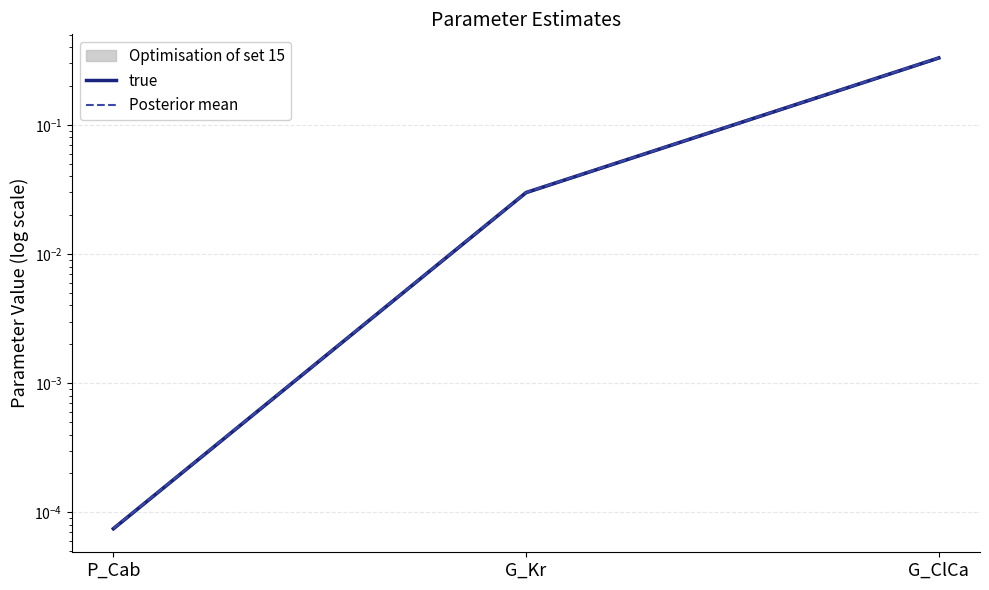

Which category has the highest value in the true series?

G_ClCa